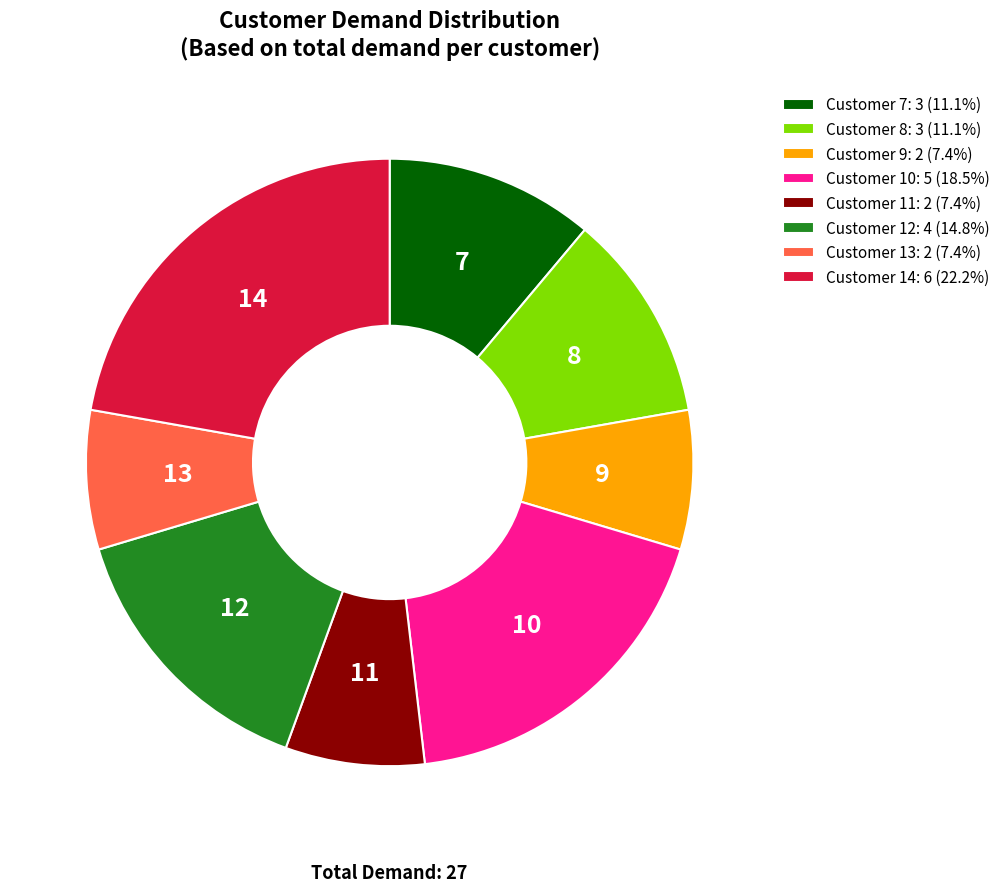

How many slices are in this pie chart?

8